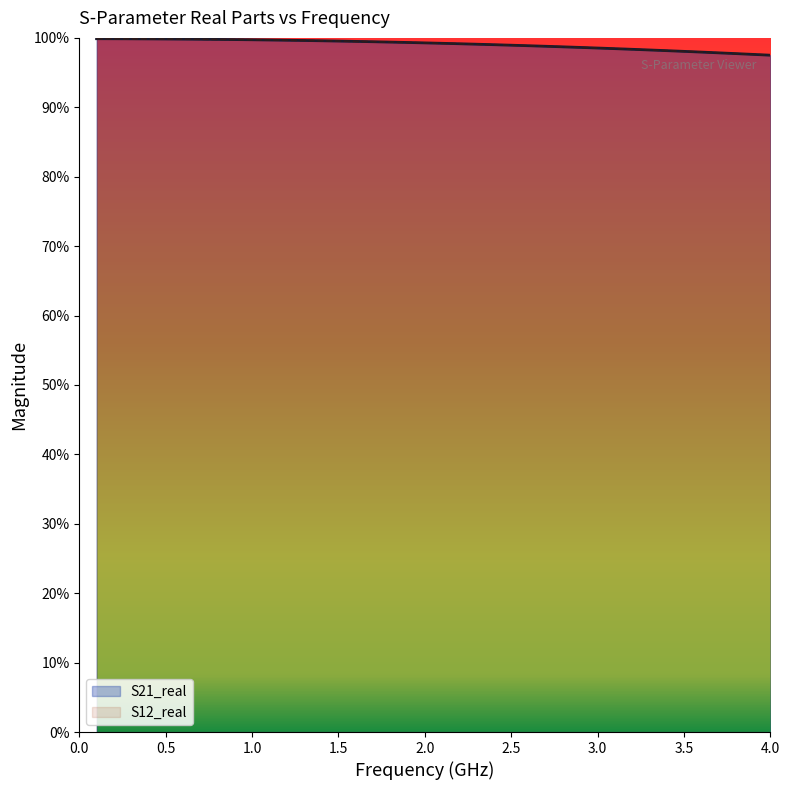

Read the S21_real value at 3.5.

1.0